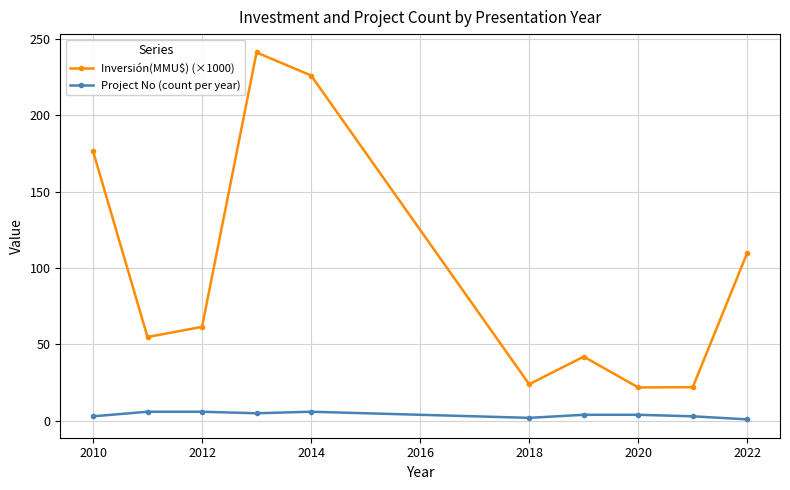

In Inversión(MMU$) (×1000), how many points are higher than both neighbors (excluding endpoints)?

2